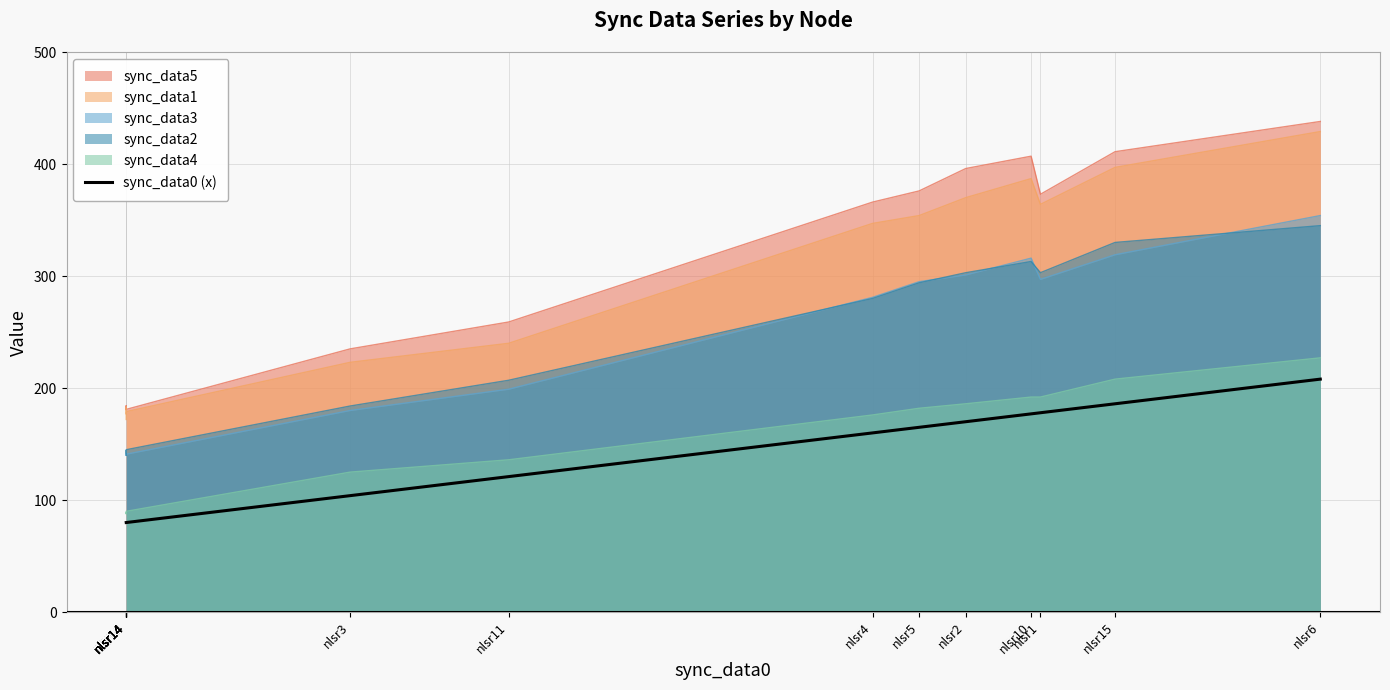

How many lines are shown in the chart?

1